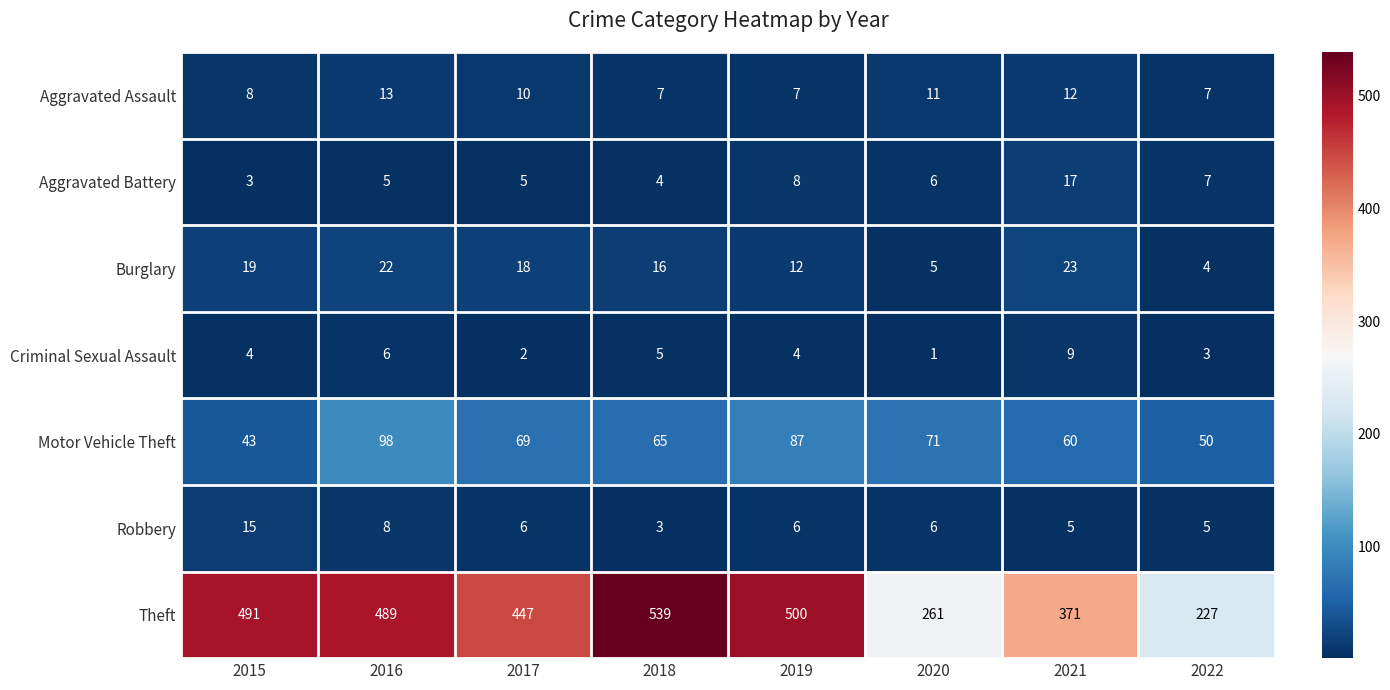

What is the highest value of the Robbery series?

15